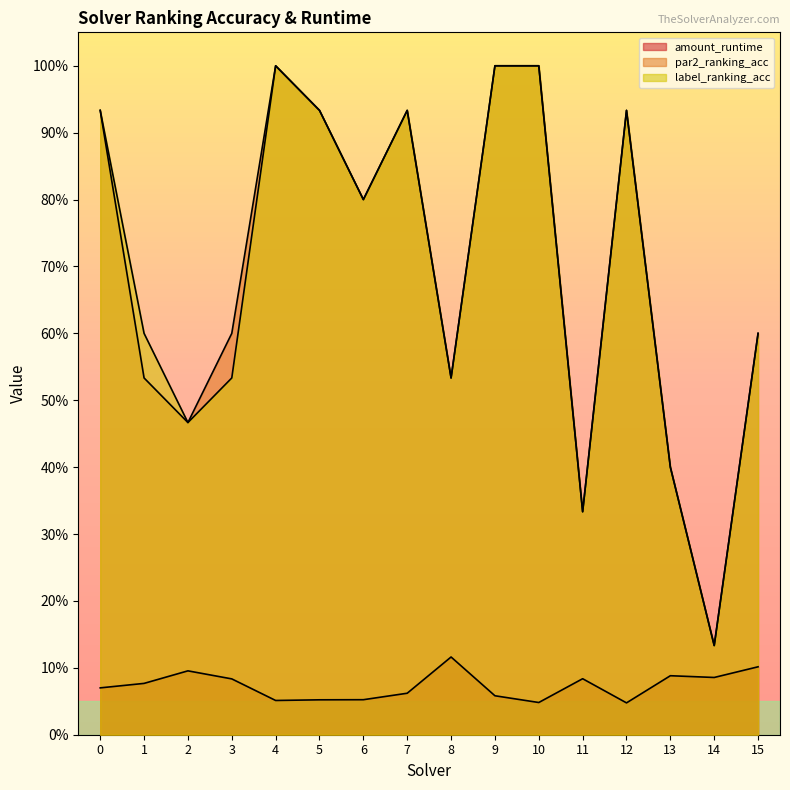

How many interior local peaks does the amount_runtime series have?

4